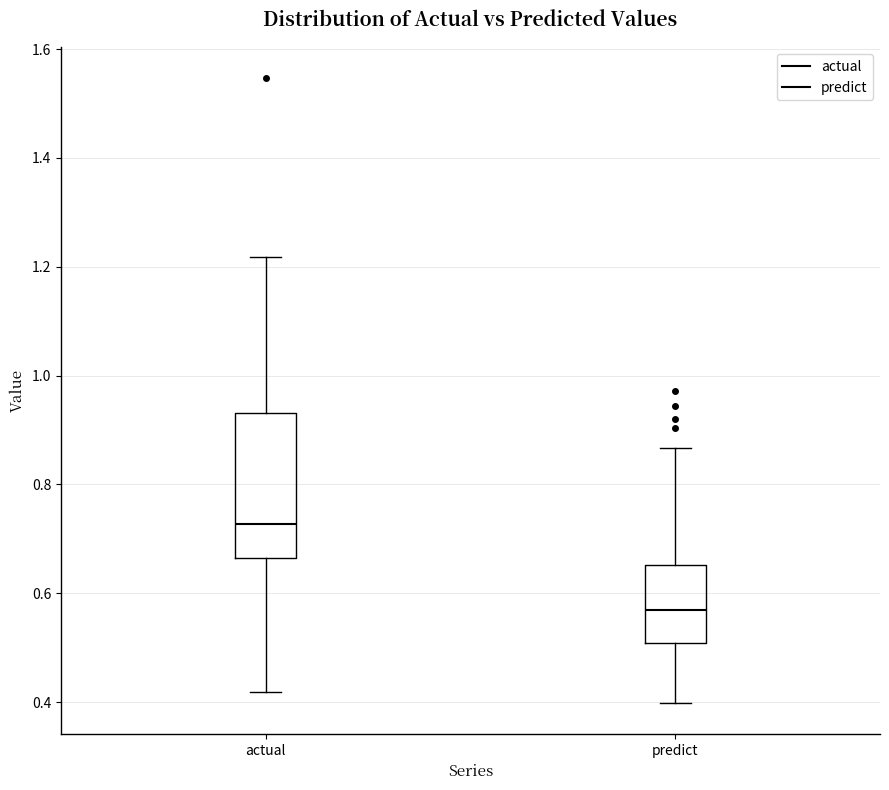

Reading left to right, read every box against the y-axis: the position of its median line, the range the box covers, and the ends of its whiskers. The values are not printed on the chart, so give them approximately, as read against the axis.

actual: median 0.72, box 0.66 to 0.94, whiskers 0.42 to 1.22
predict: median 0.56, box 0.50 to 0.66, whiskers 0.40 to 0.86